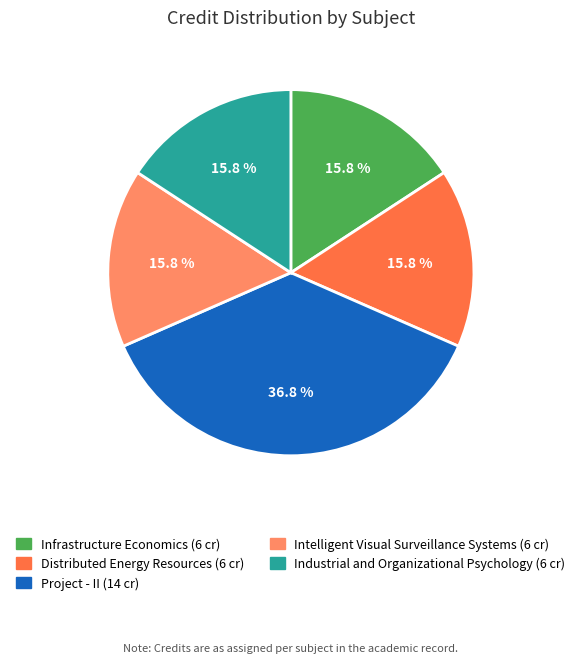

How many slices are in this pie chart?

5